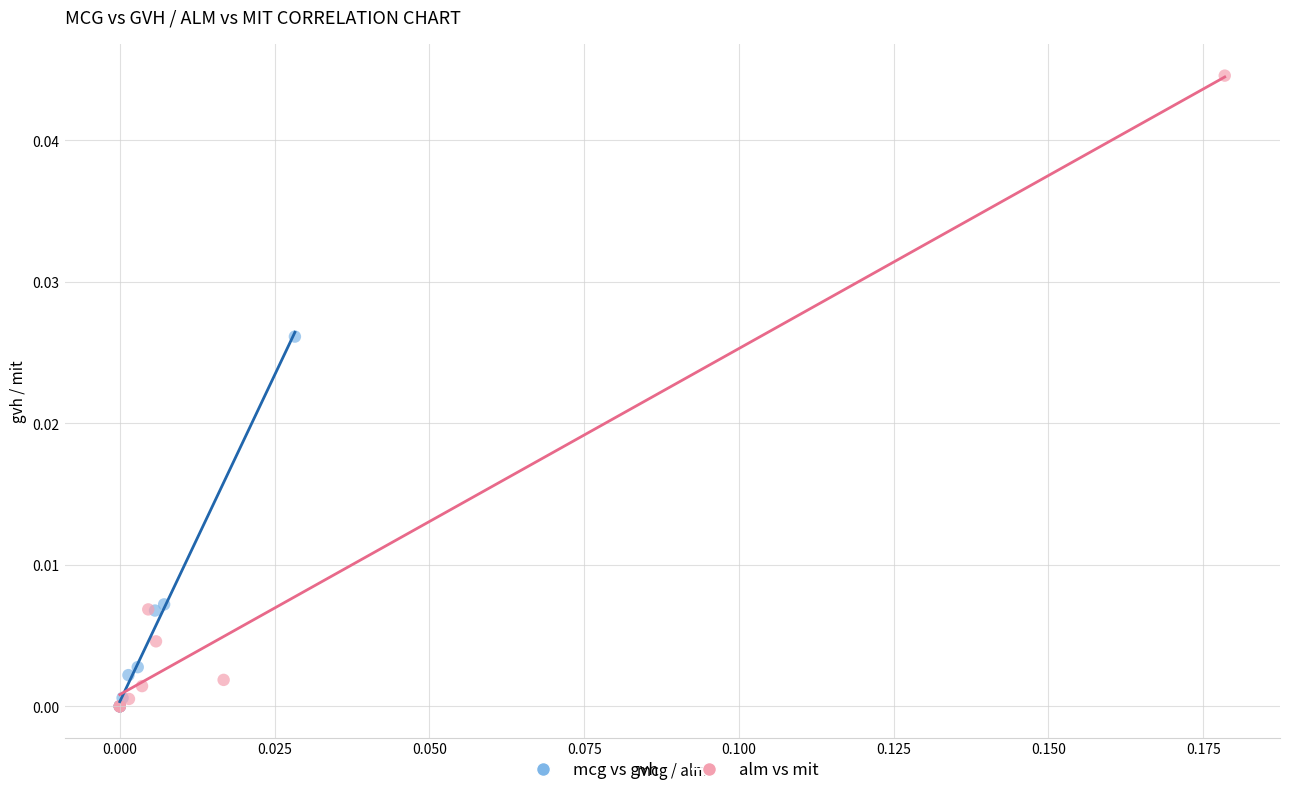

Which series contains the highest Y value?

alm vs mit